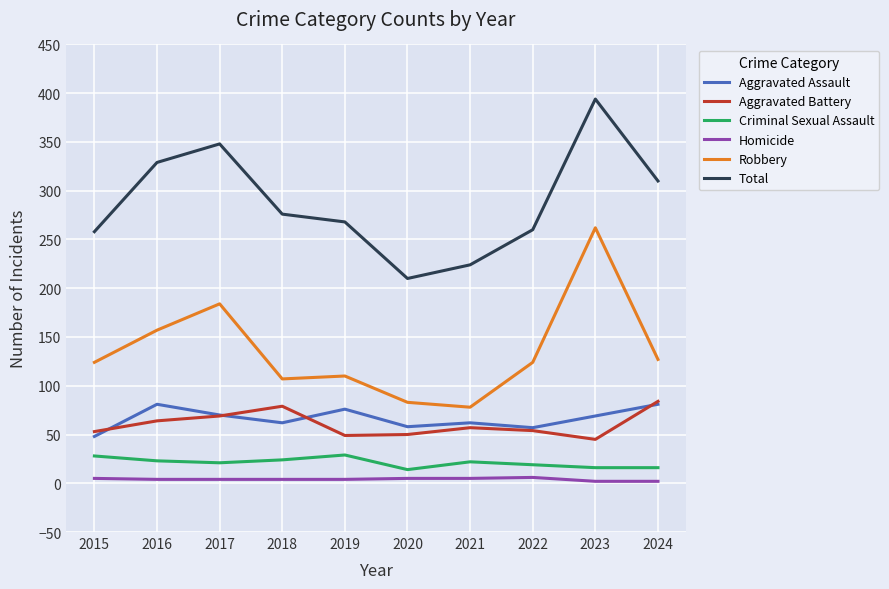

What is the highest value of the Aggravated Assault series?

81